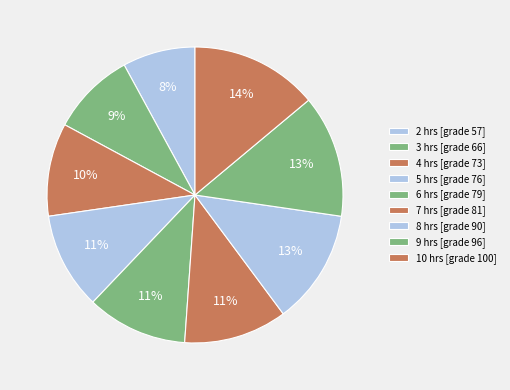

Count the number of slices in the pie.

9